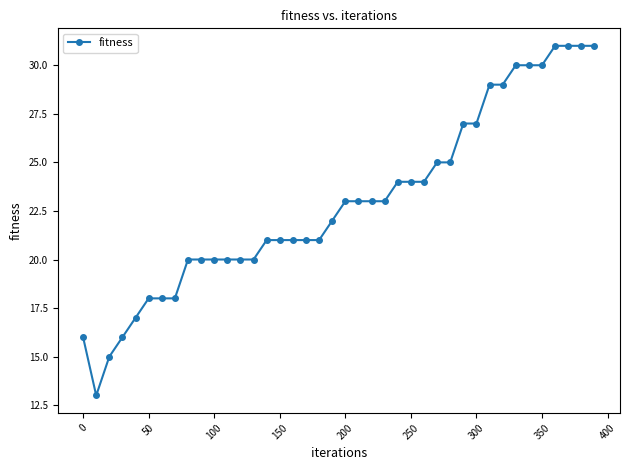

What is the minimum value shown in the chart?

13